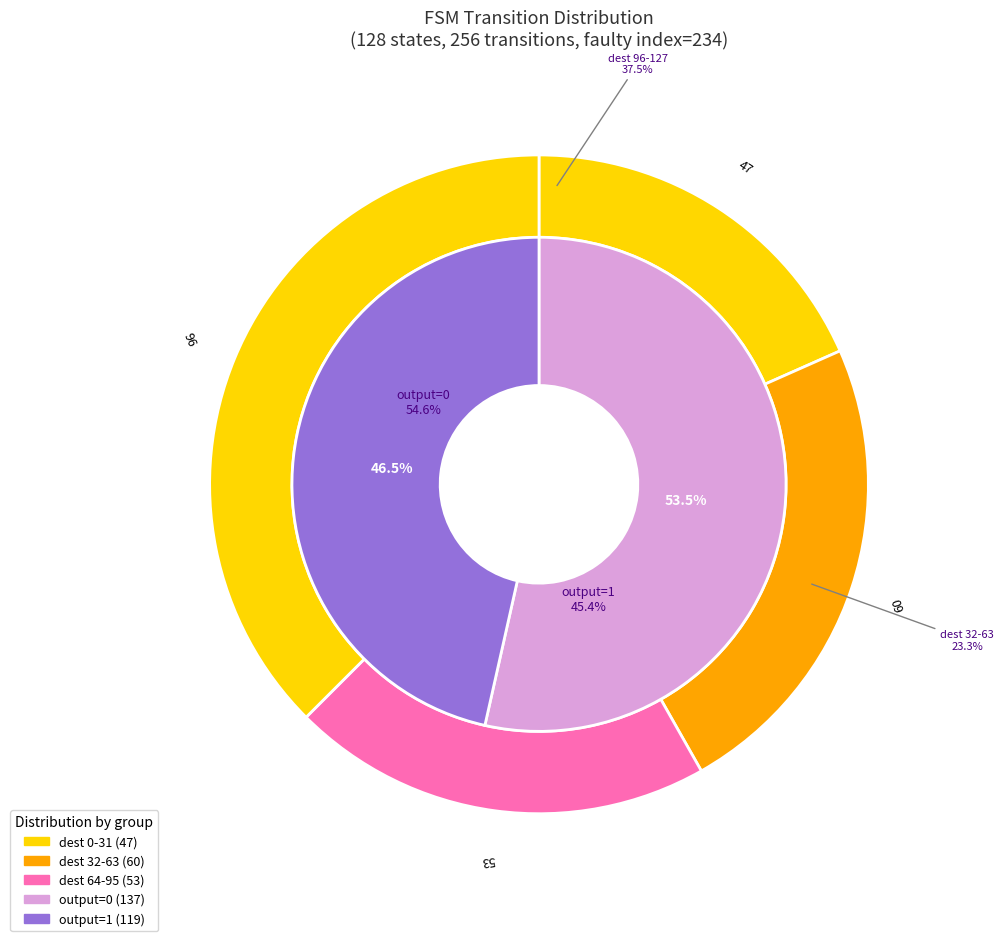

Is it true that state 0 is 1% of the pie?

False